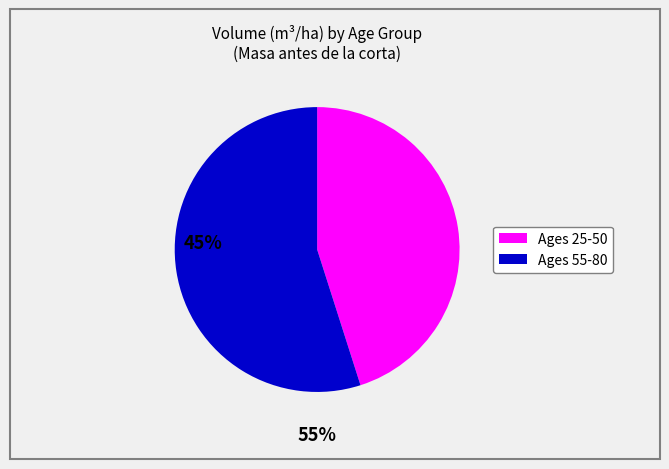

Is there any slice that represents more than half of the pie?

Yes